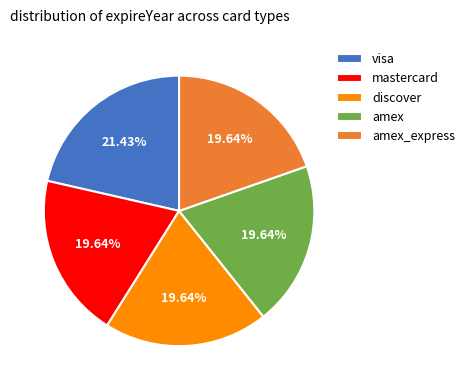

What percentage is the visa slice, to the nearest percent?

21%